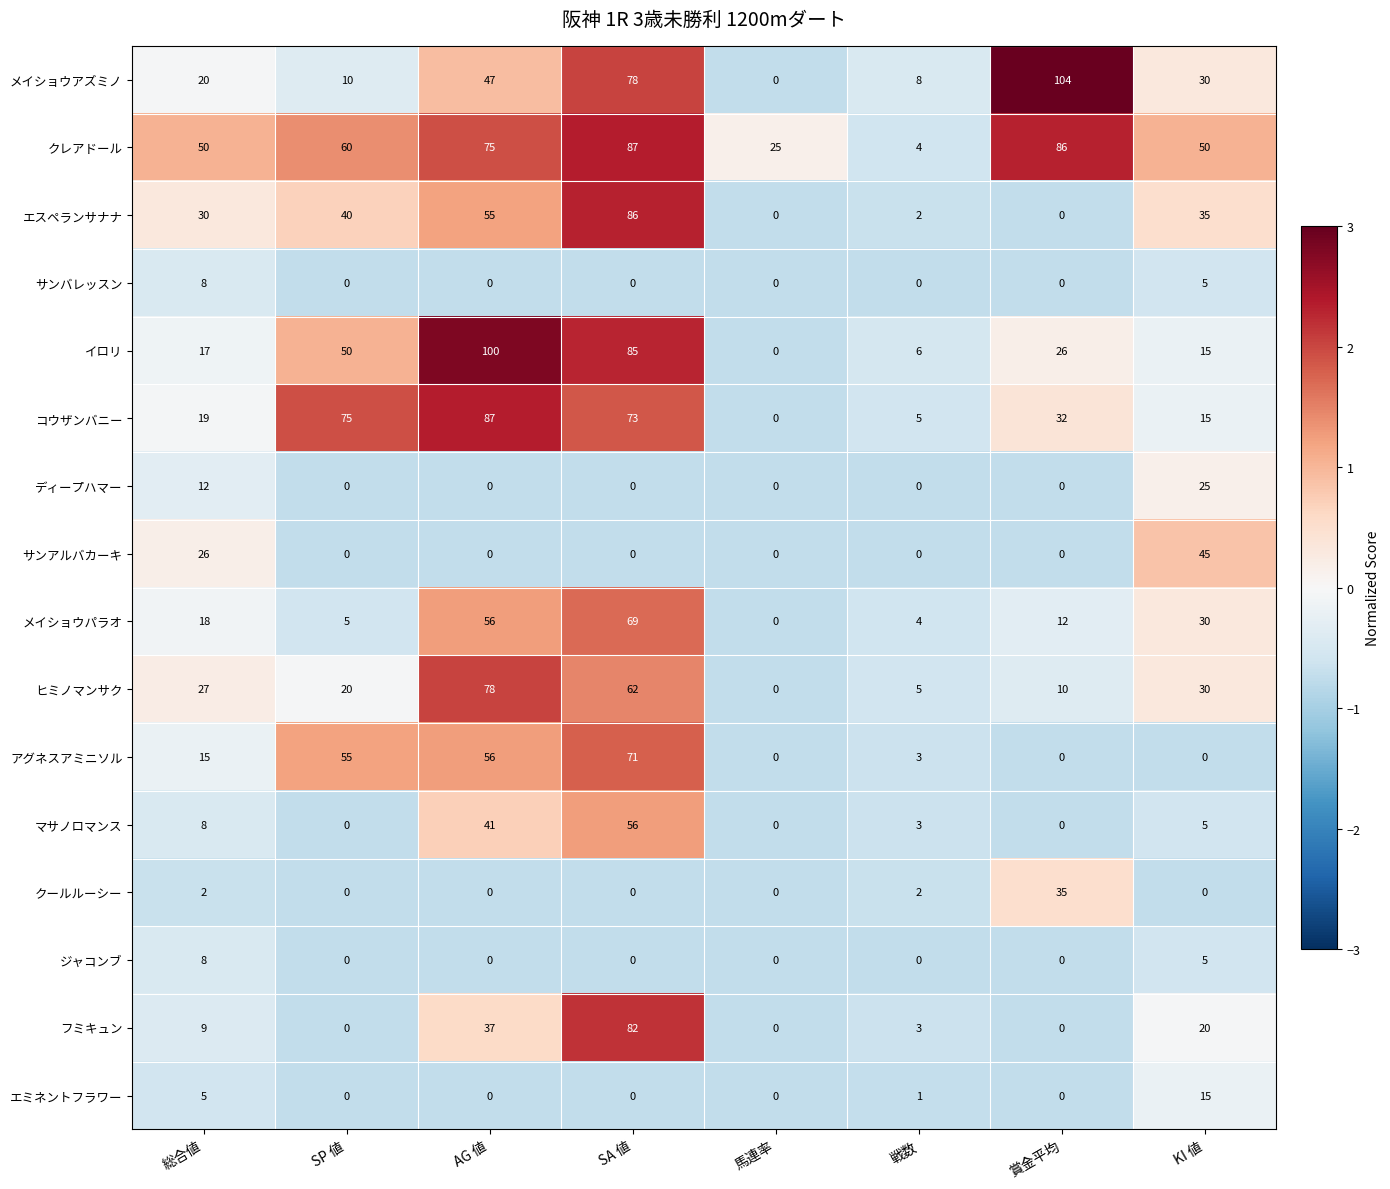

The value of サンアルバカーキ at SP 値 is 18. True or false?

False